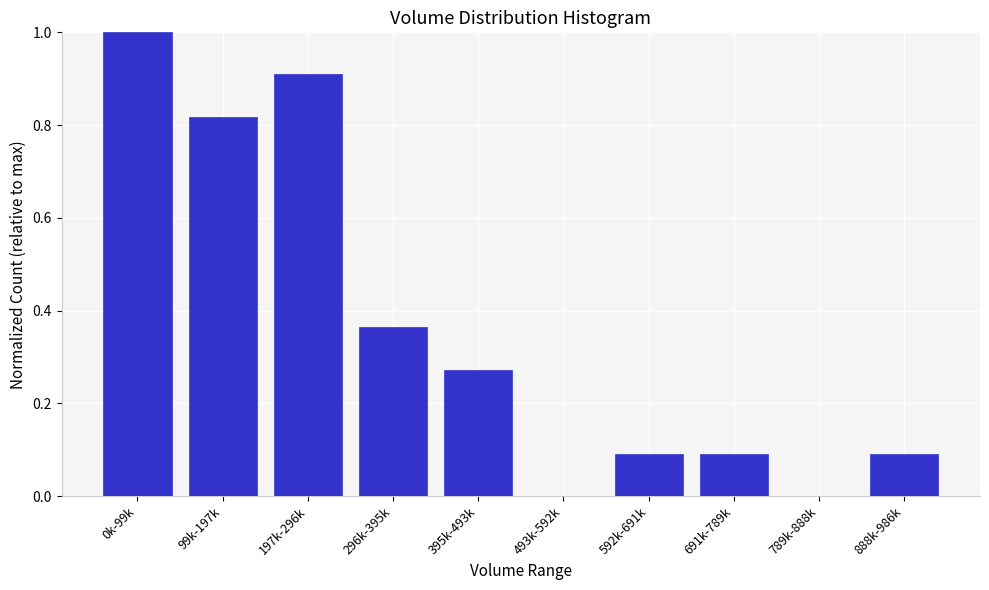

Which has a higher value, 197k-296k or 493k-592k?

197k-296k